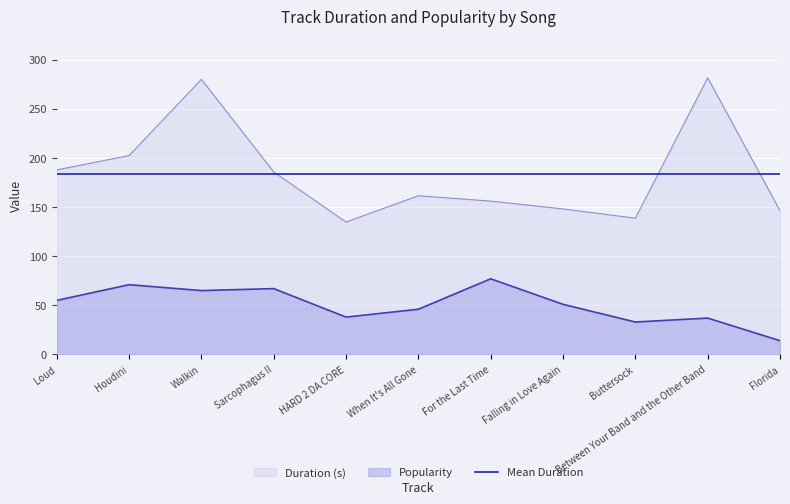

Reading left to right, what are all the values shown in this chart?

Duration (s): Loud=187.8	Houdini=202.5	Walkin=280.0	Sarcophagus II=185.7	HARD 2 DA CORE=134.7	When It's All Gone=161.5	For the Last Time=156.1	Falling in Love Again=148.1	Buttersock=138.7	Between Your Band and the Other Band=281.6	Florida=146.4
Popularity: Loud=55.0	Houdini=71.0	Walkin=65.0	Sarcophagus II=67.0	HARD 2 DA CORE=38.0	When It's All Gone=46.0	For the Last Time=77.0	Falling in Love Again=51.0	Buttersock=33.0	Between Your Band and the Other Band=37.0	Florida=14.0